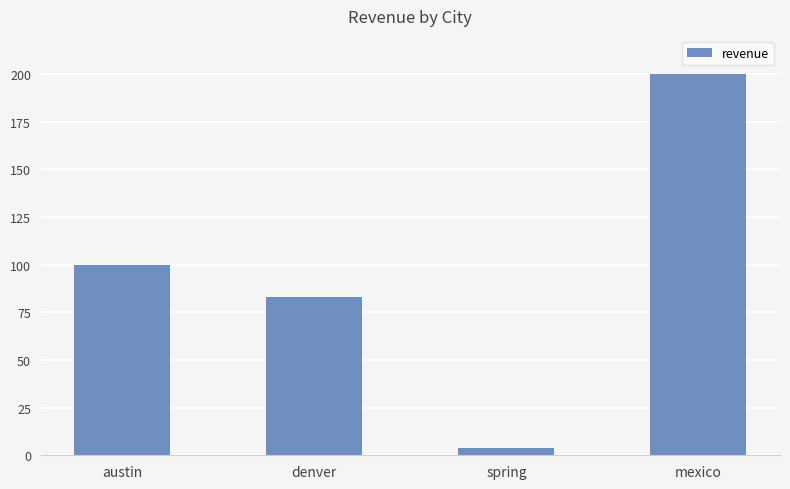

Rank the categories by value from lowest to highest.

spring, denver, austin, mexico